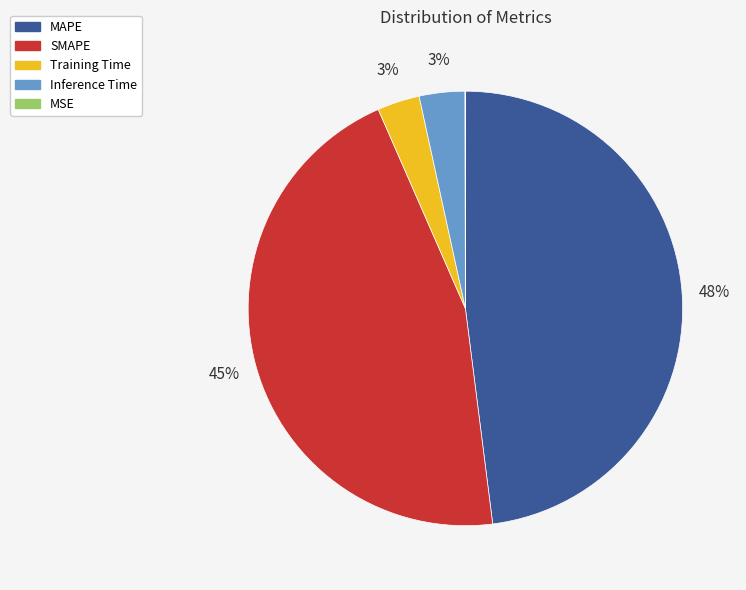

What percentage is the SMAPE slice, to the nearest percent?

45%